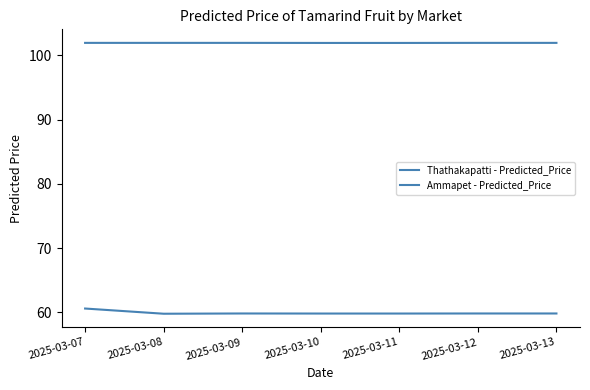

True or false: Thathakapatti - Predicted_Price and Ammapet - Predicted_Price intersect in this chart.

False